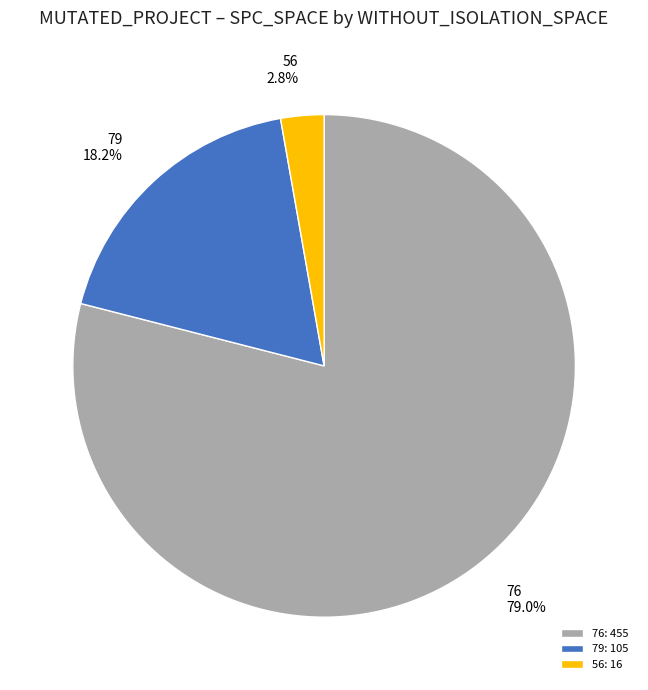

Combined, what portion of the pie is 79: 105 and 76: 455?

97.2%